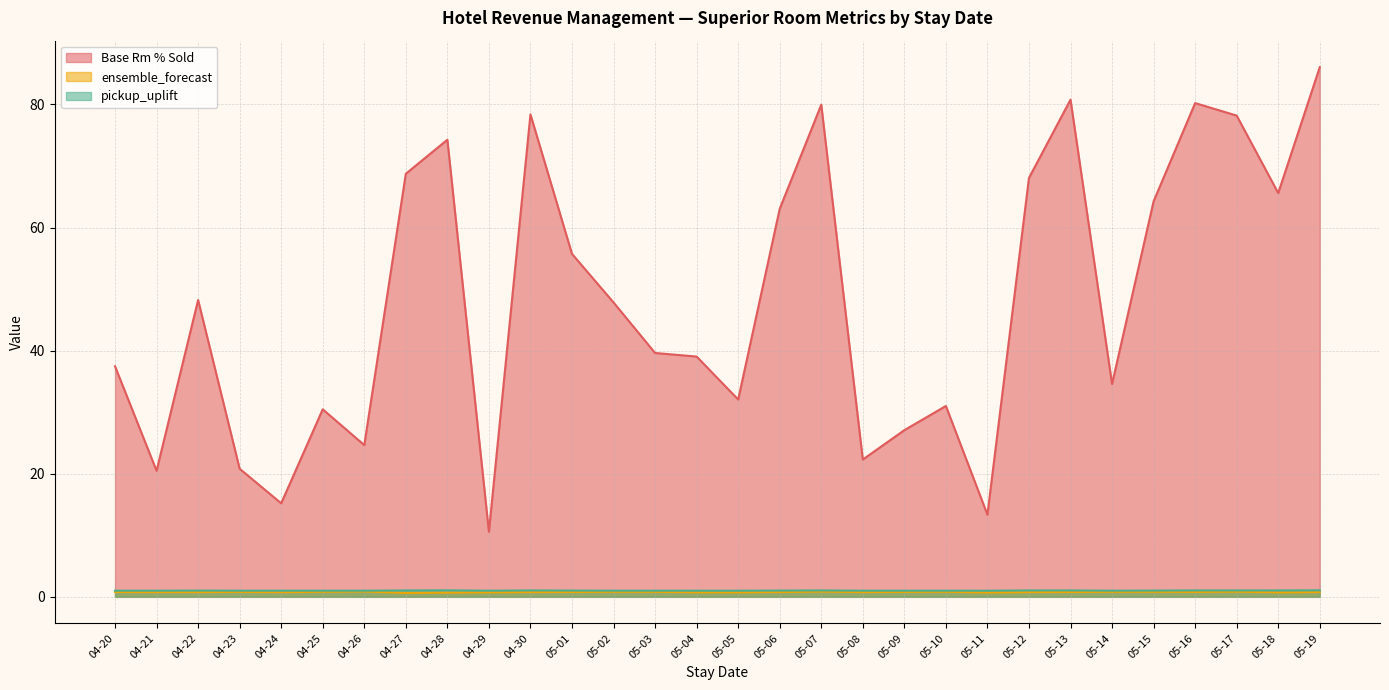

What is the average value of the ensemble_forecast series?

0.8